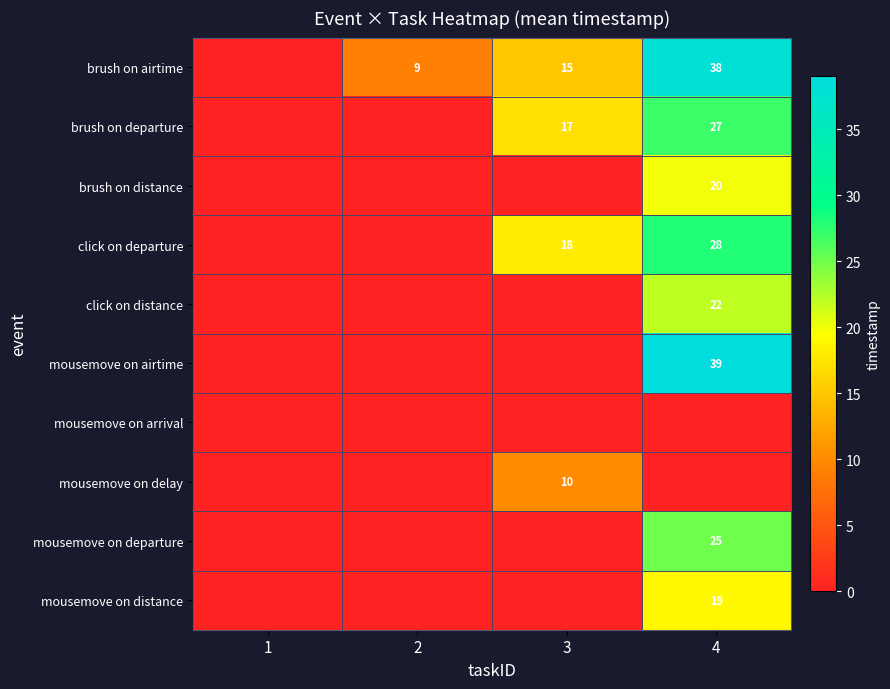

Is it true that mousemove on airtime equals 61 at 4?

False